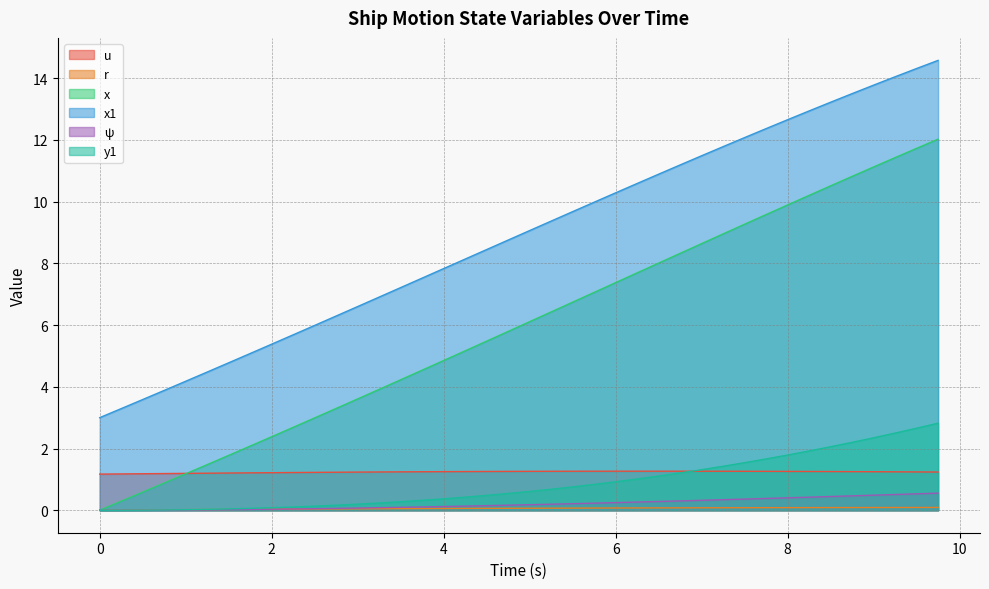

Which has a higher value, 1.75 or 8.25?

8.25